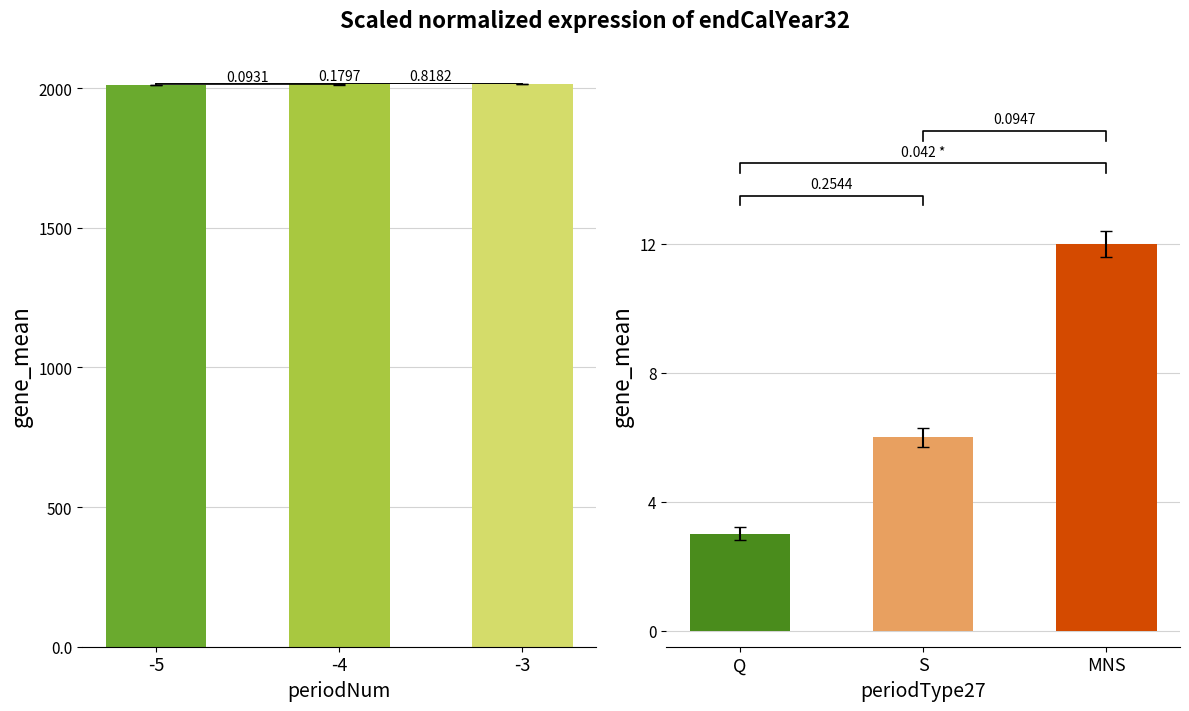

What is the value of the 1st bar from the left?

2013